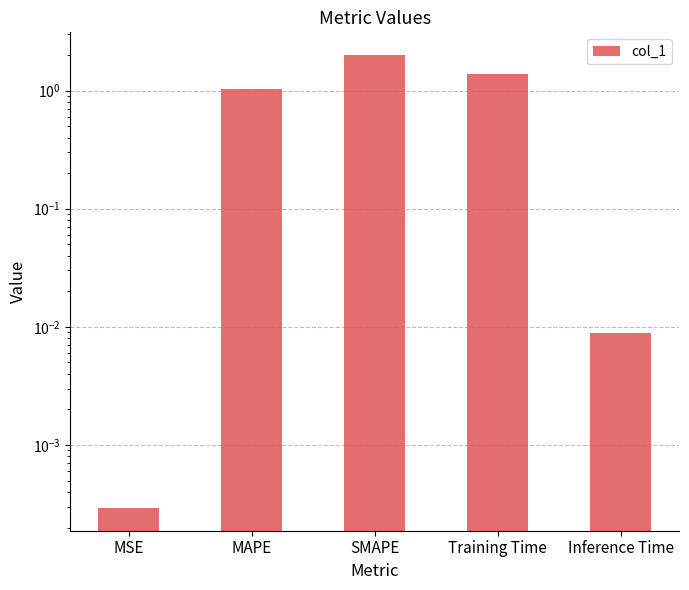

Are the bars horizontal?

No